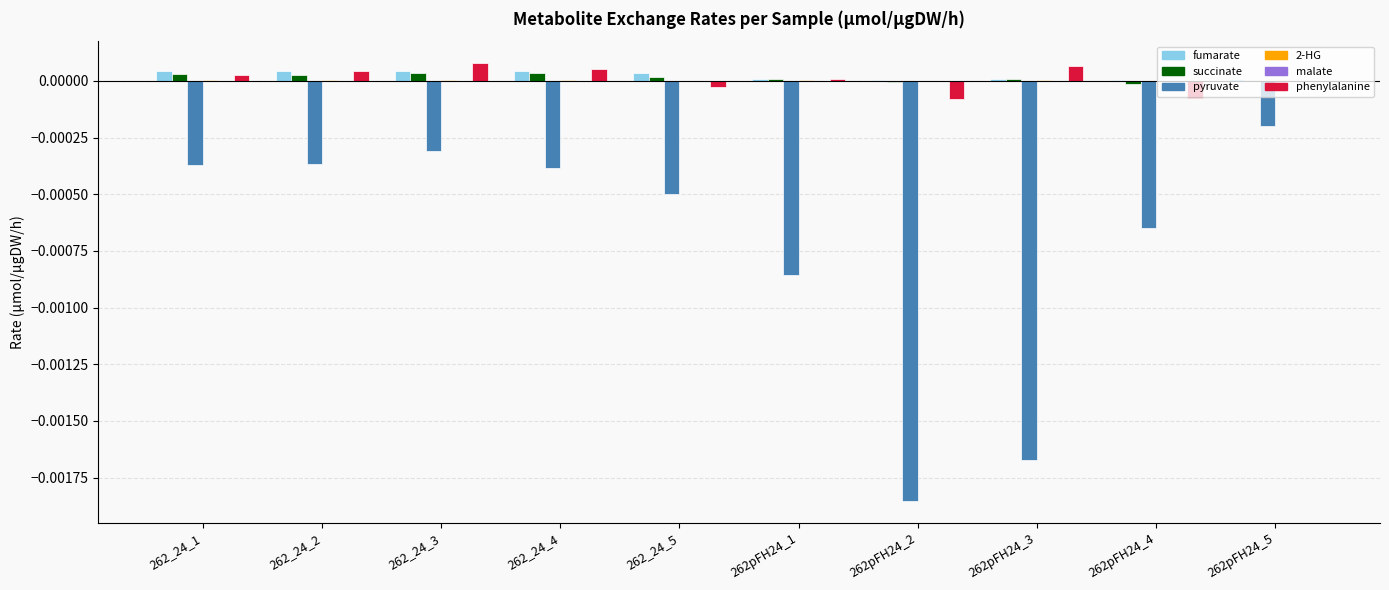

The succinate series shows 0.0 at 262_24_4. True or false?

True